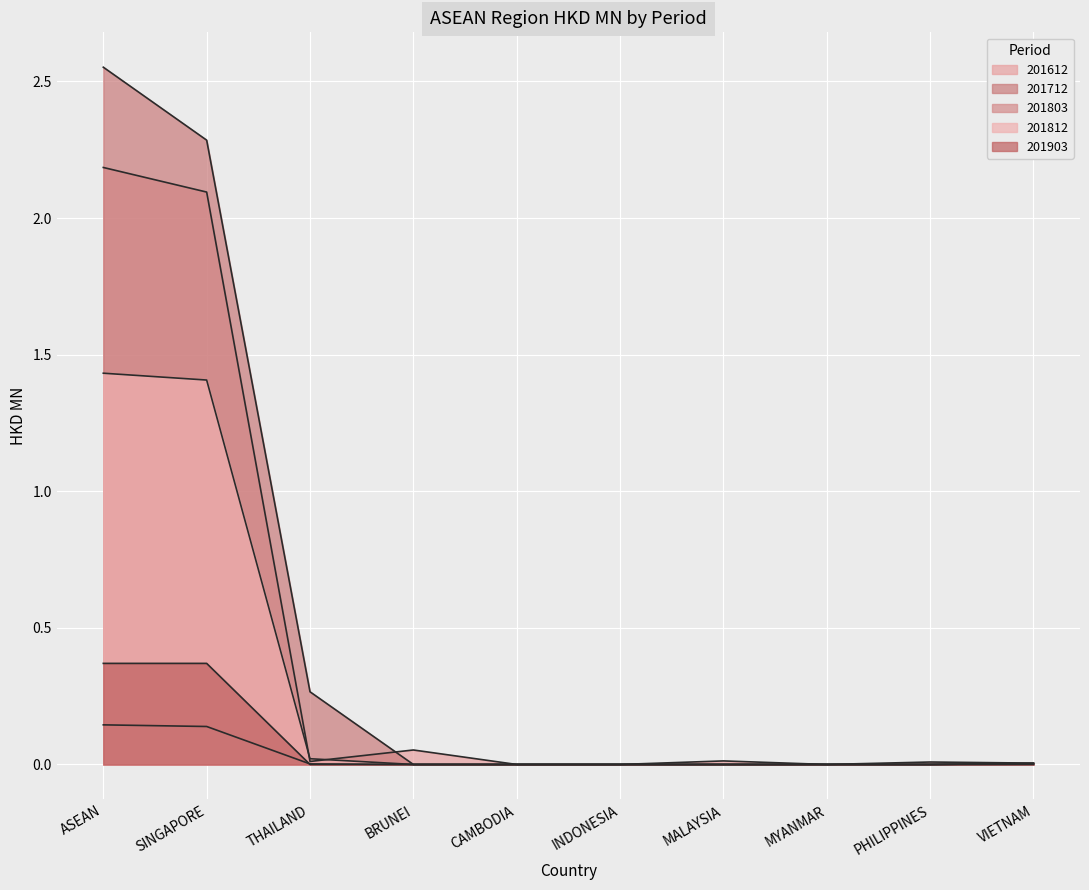

What are all the series names shown in the legend?

201612, 201712, 201803, 201812, 201903